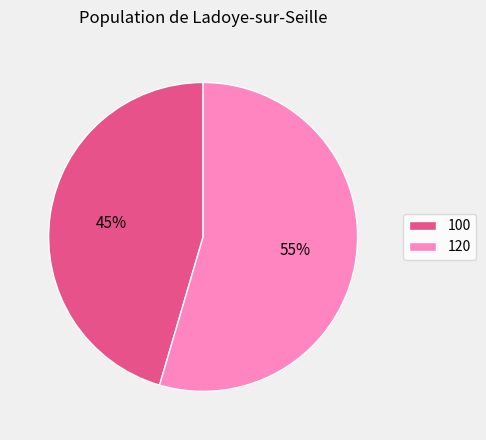

Rank the categories by value from highest to lowest.

120, 100